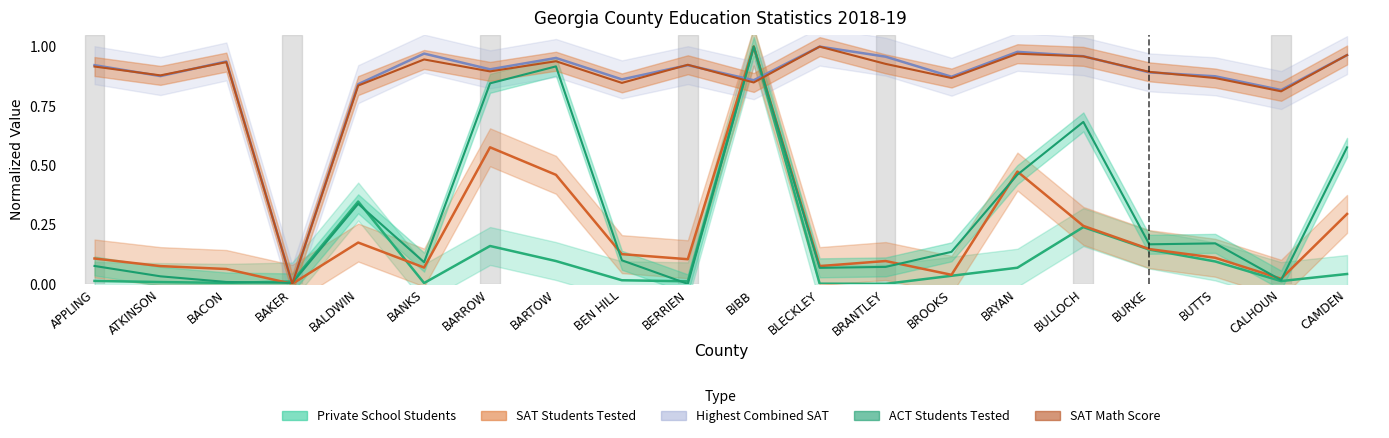

What is the difference between the highest and lowest values at CAMDEN?

0.9